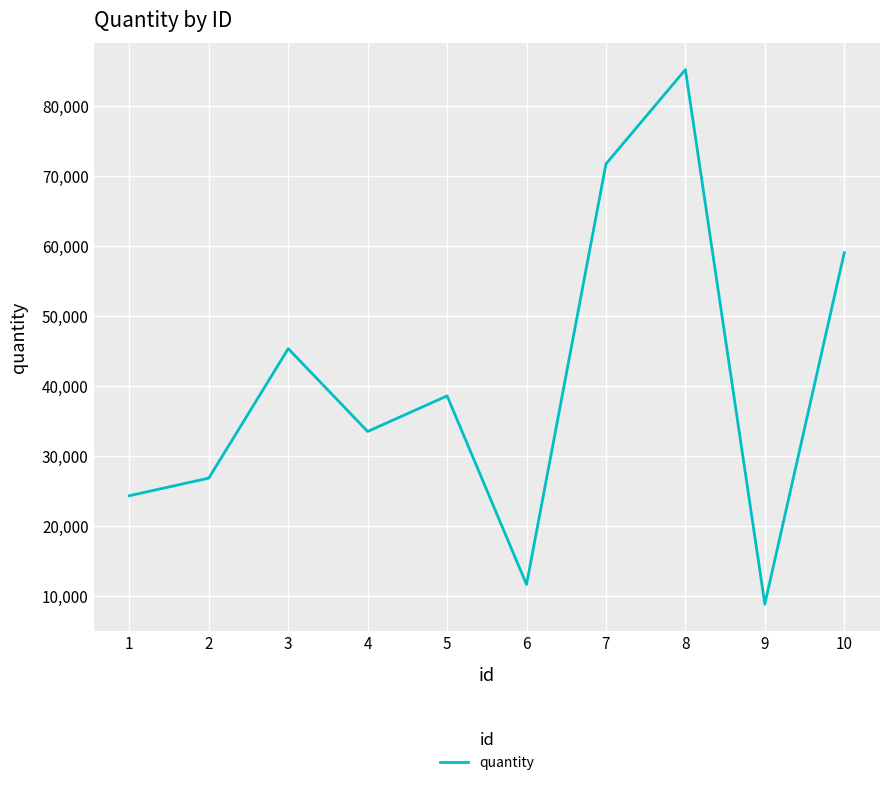

How many interior local peaks (higher than both neighbors) does the data have?

3